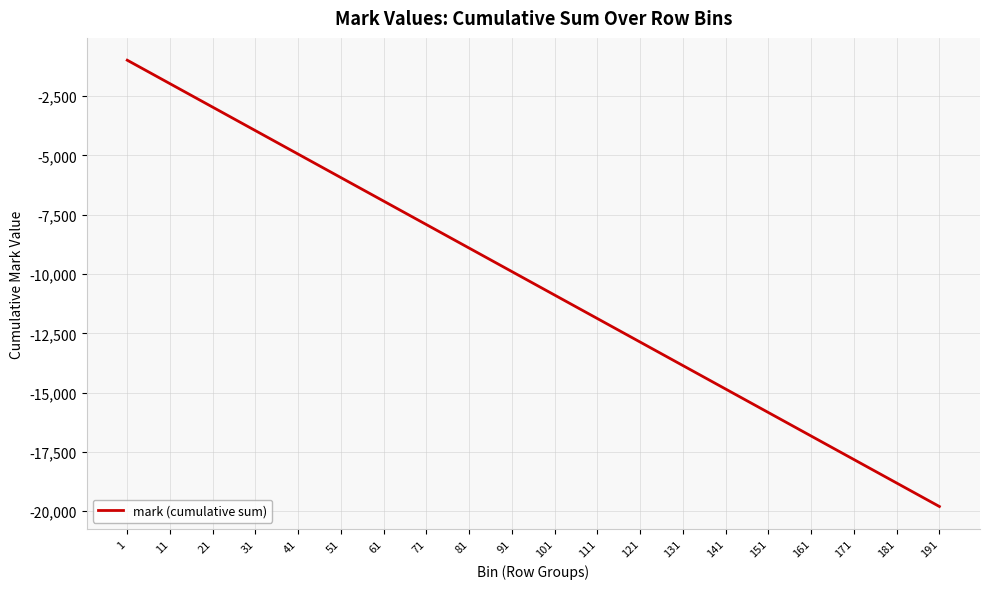

What is the difference between the values at 41 and 91?

4950